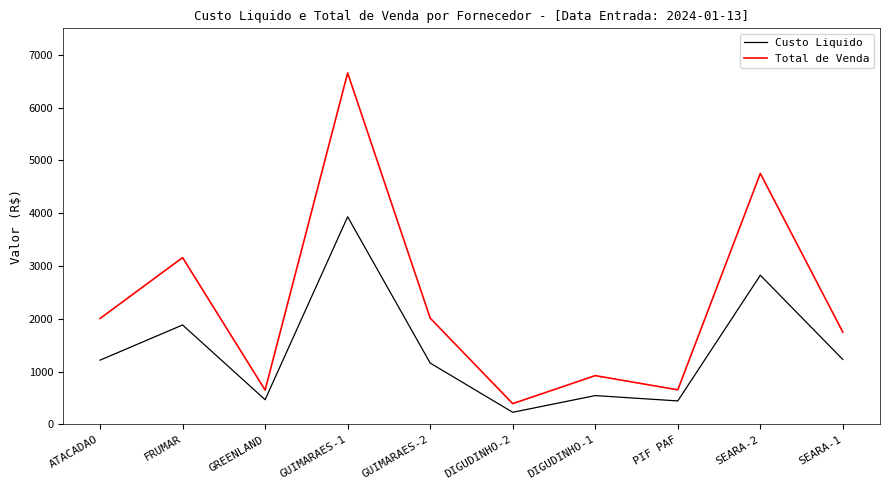

Rank the series at GUIMARAES-2 from highest to lowest value.

Total de Venda, Custo Liquido